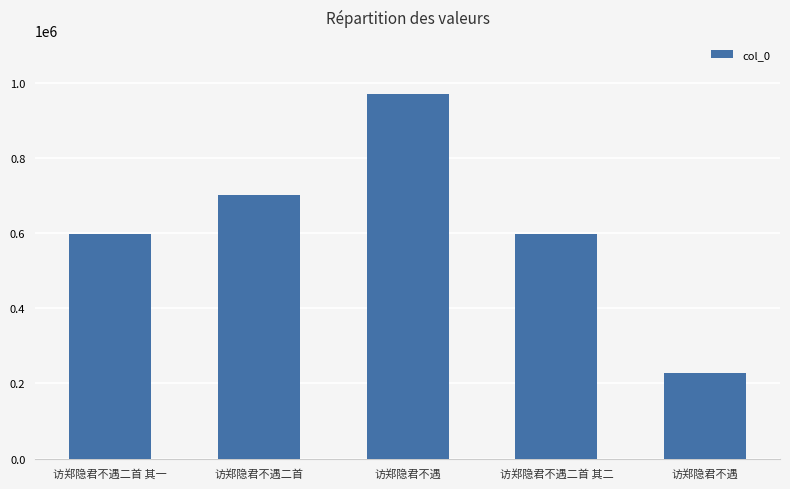

How many categories are shown in the chart?

5